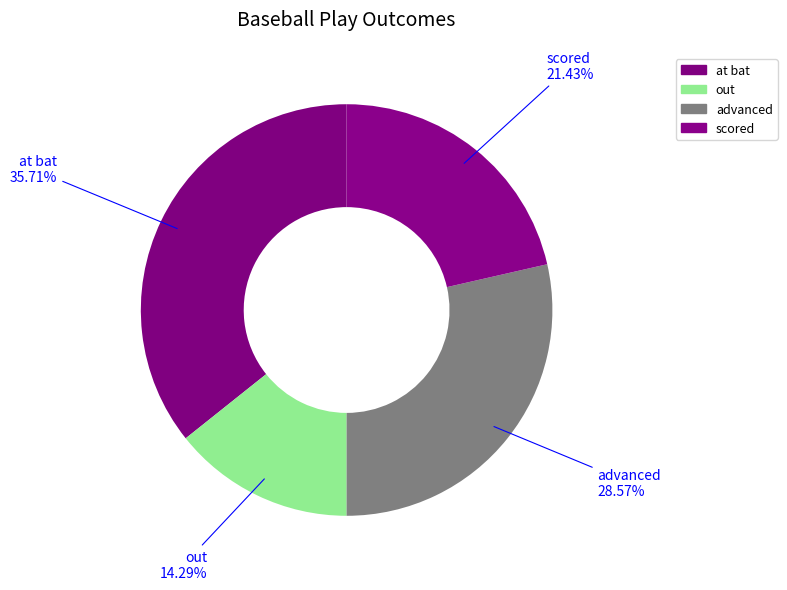

Which slice is the smallest?

out